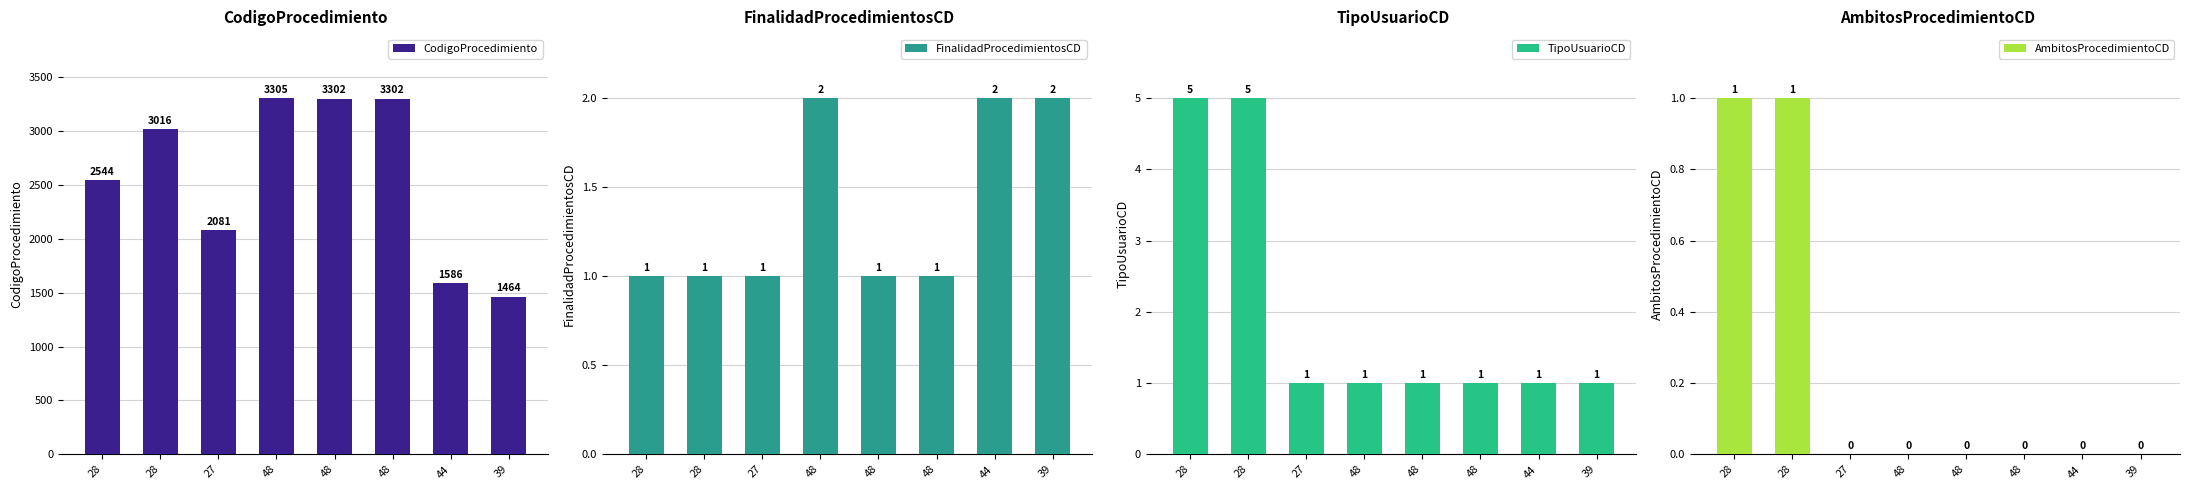

At 48, list the series in order from smallest to largest.

AmbitosProcedimientoCD, TipoUsuarioCD, FinalidadProcedimientosCD, CodigoProcedimiento